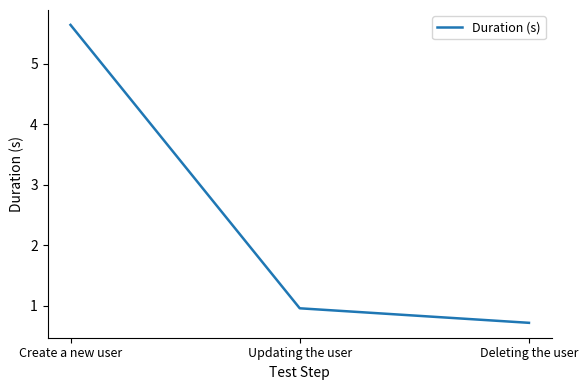

Rank the categories by value from highest to lowest.

Create a new user, Updating the user, Deleting the user